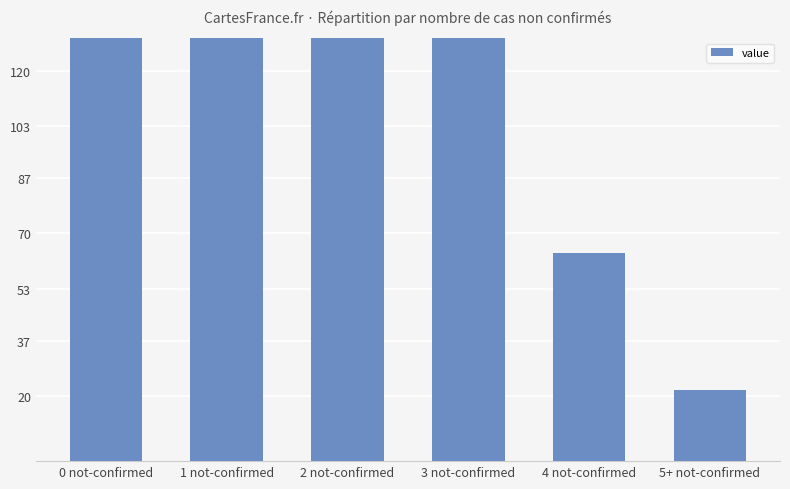

What is the label of the 5th bar from the left?

4 not-confirmed